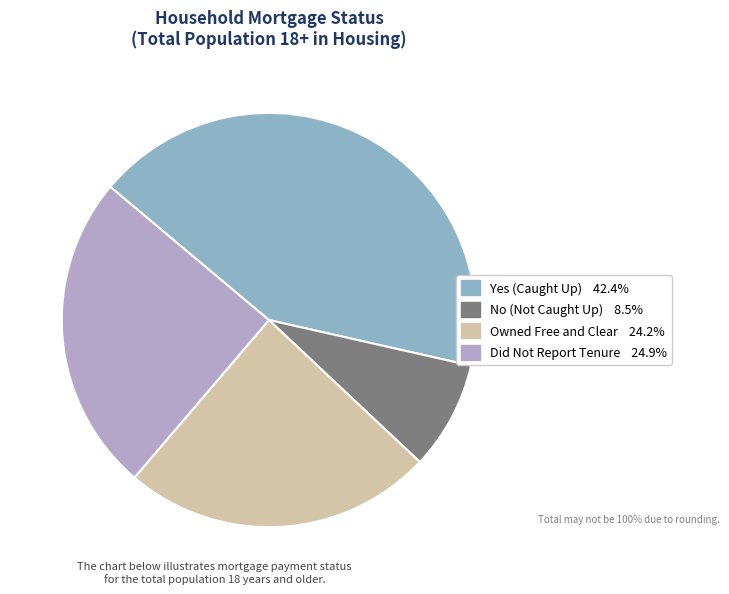

Which slice is the largest?

Yes (Caught Up)